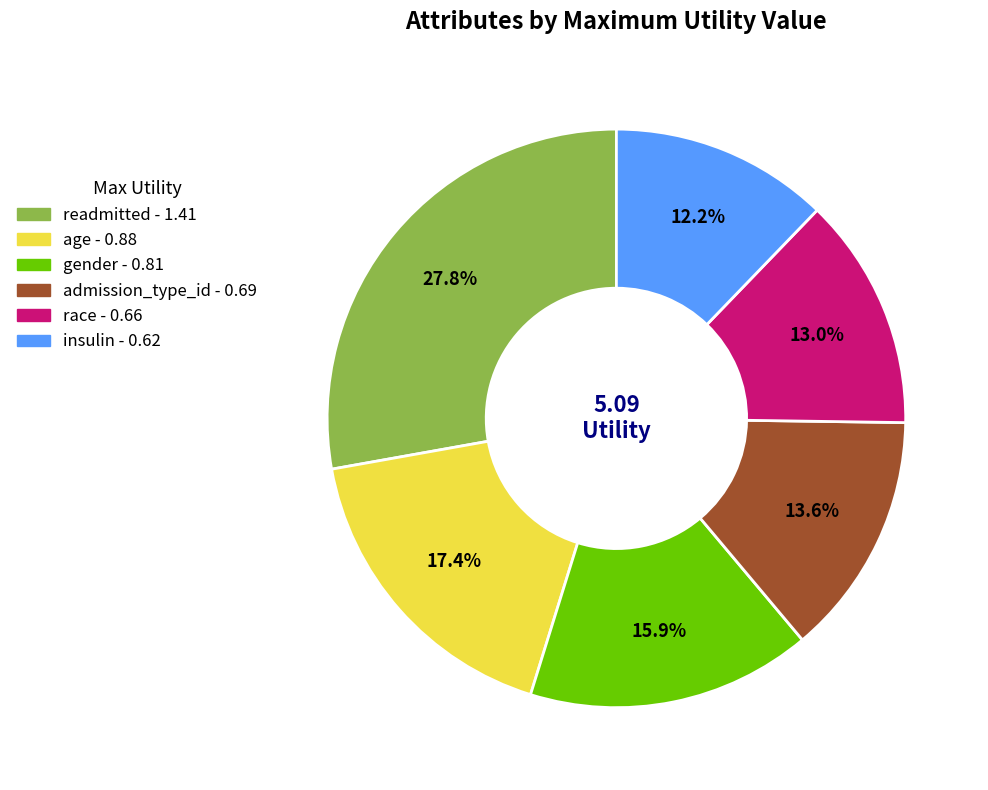

Is there any slice that represents more than half of the pie?

No